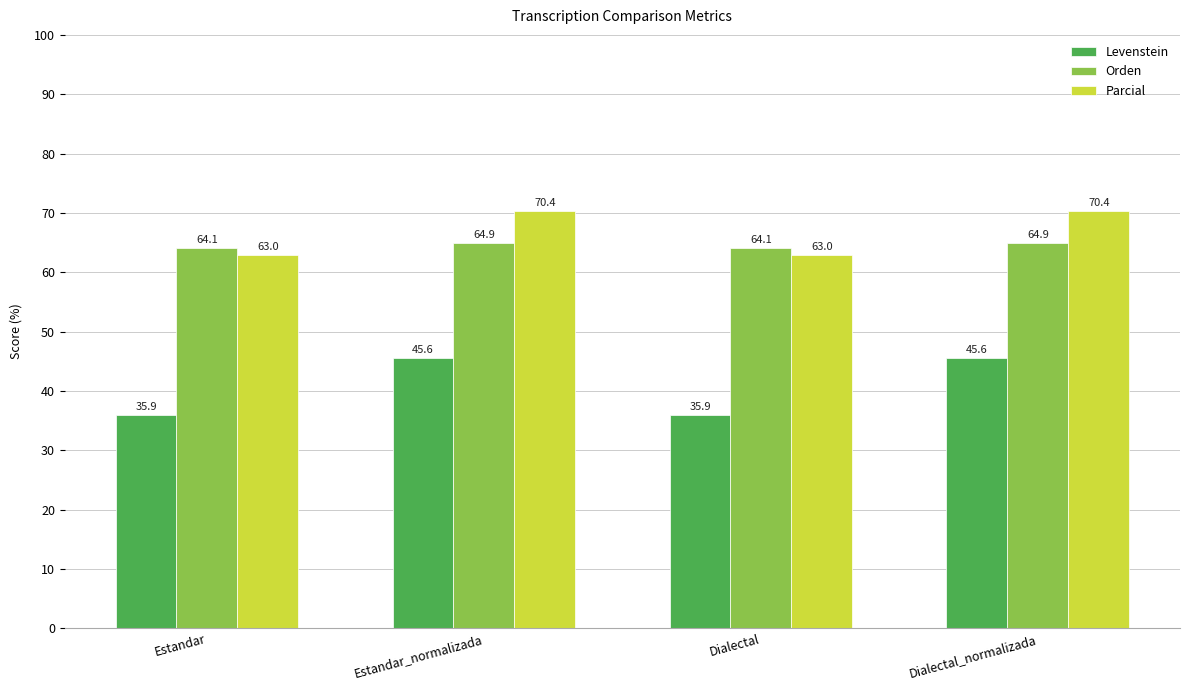

How many bars are there in each group?

3